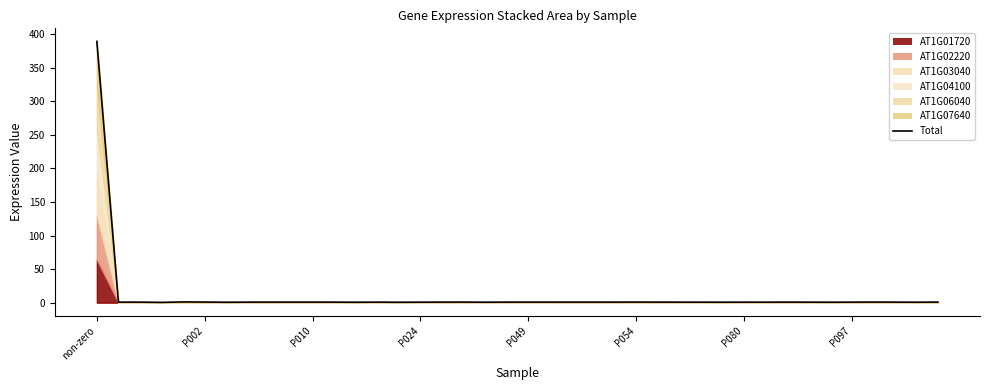

What is the sum of all values?

420.8